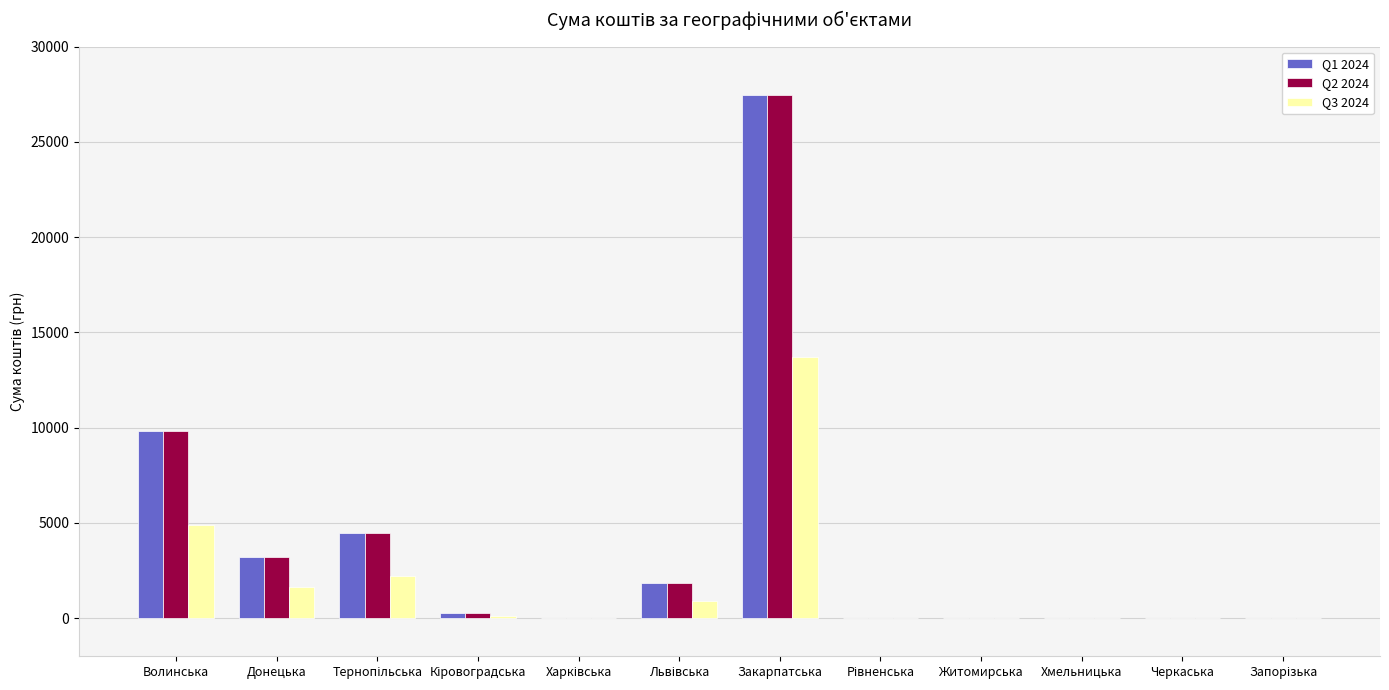

Are the bars grouped side by side (vs. stacked)?

Yes